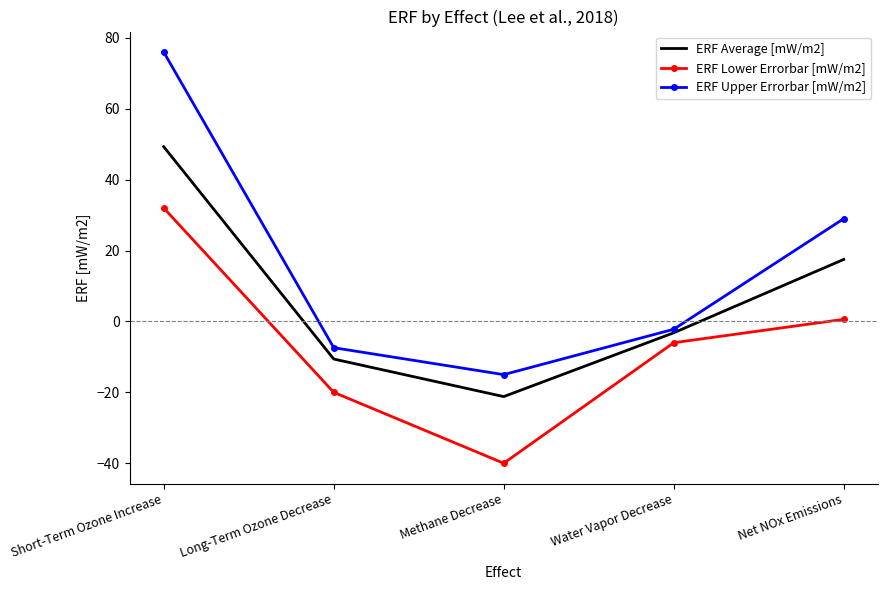

The value of ERF Lower Errorbar [mW/m2] at Long-Term Ozone Decrease is -27.0. True or false?

False